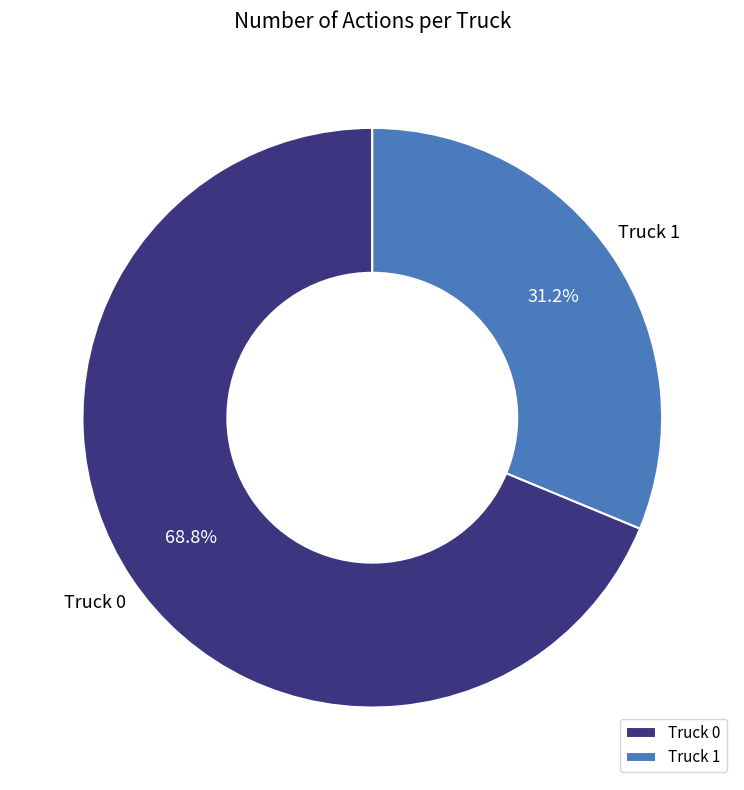

Is the sum of Truck 0 and Truck 1 greater than half?

Yes